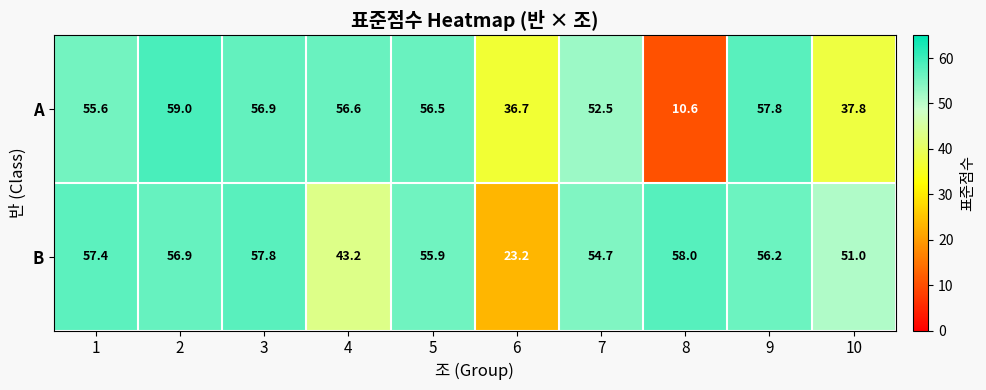

Reading left to right, transcribe all the data shown in this chart.

A: 1=55.6	2=59.0	3=56.9	4=56.6	5=56.5	6=36.7	7=52.5	8=10.6	9=57.8	10=37.8
B: 1=57.4	2=56.9	3=57.8	4=43.2	5=55.9	6=23.2	7=54.7	8=58.0	9=56.2	10=51.0